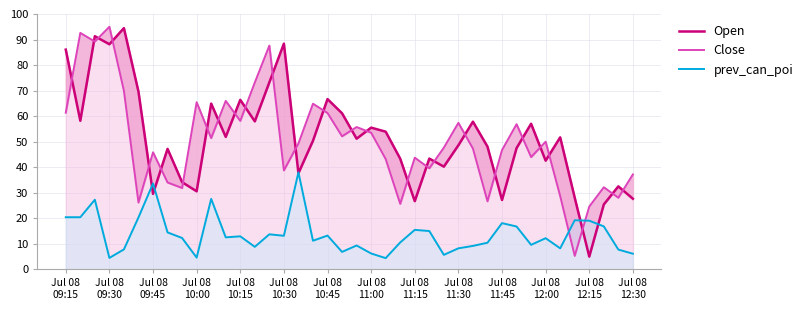

True or false: Open and Close cross at least once.

True